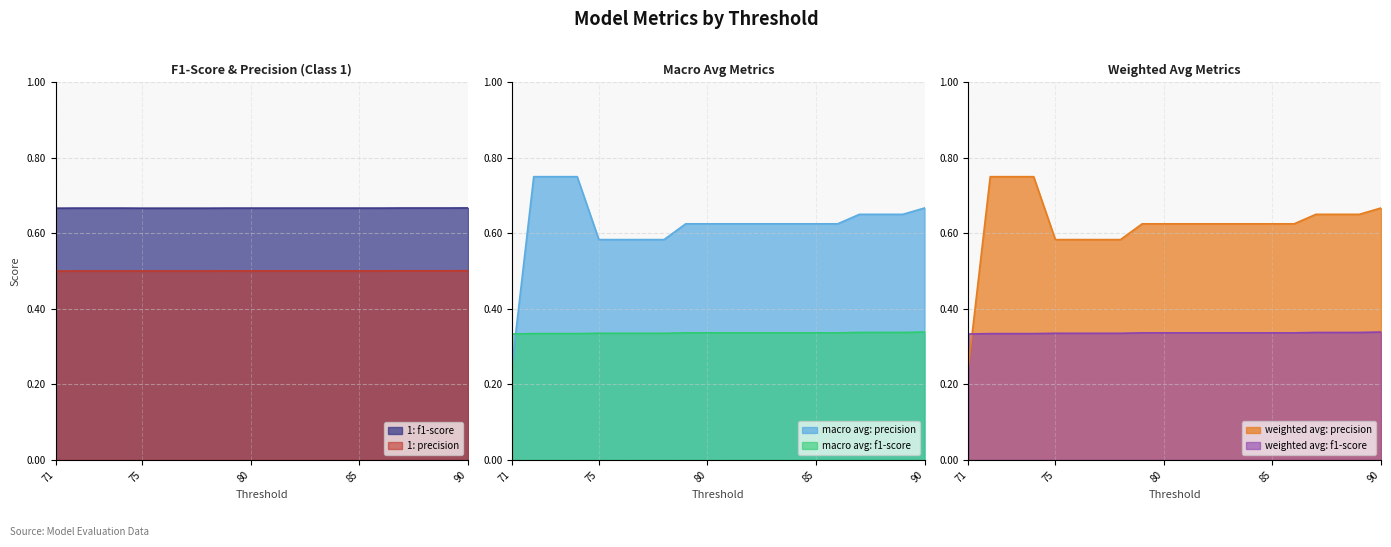

The 1: f1-score series shows 0.7 at 72. True or false?

True